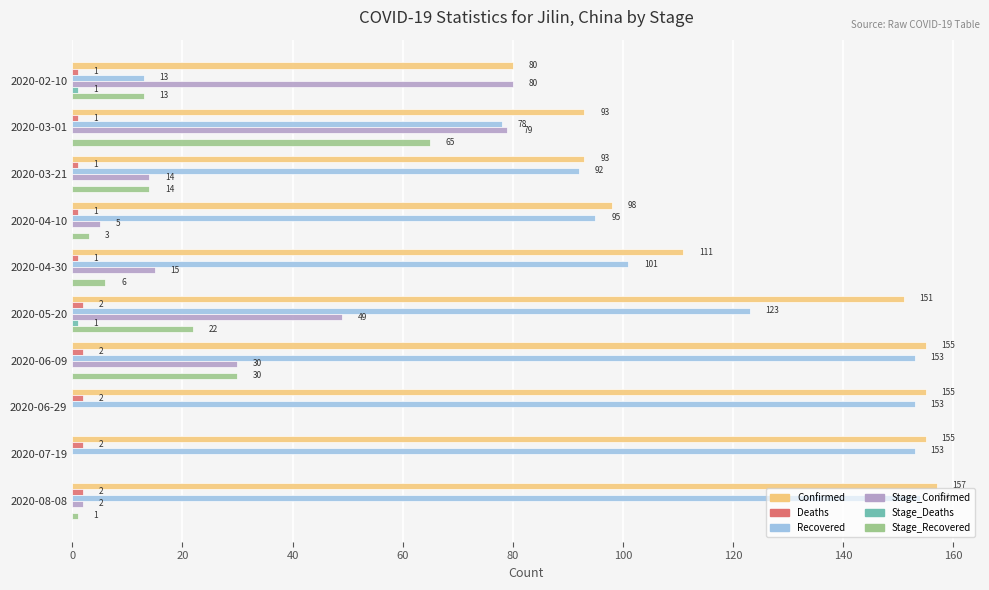

What is the total value across all series at 2020-06-09?

370